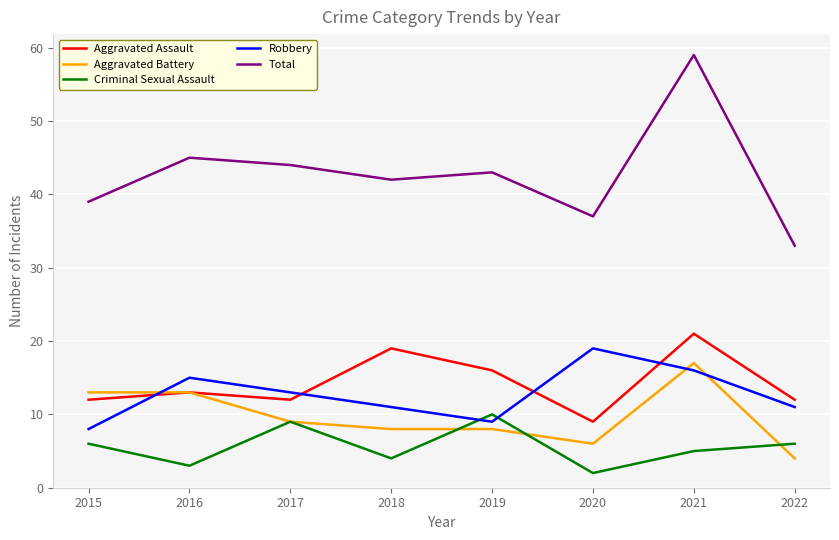

What is the greatest value displayed?

59